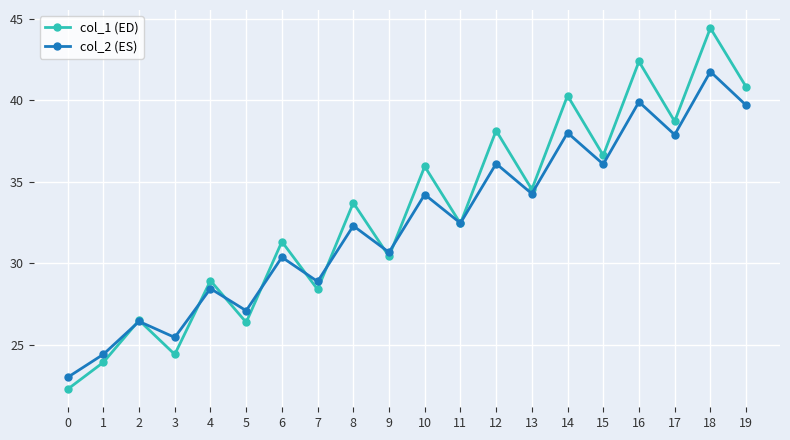

Where is the first local minimum for col_2 (ES)?

3